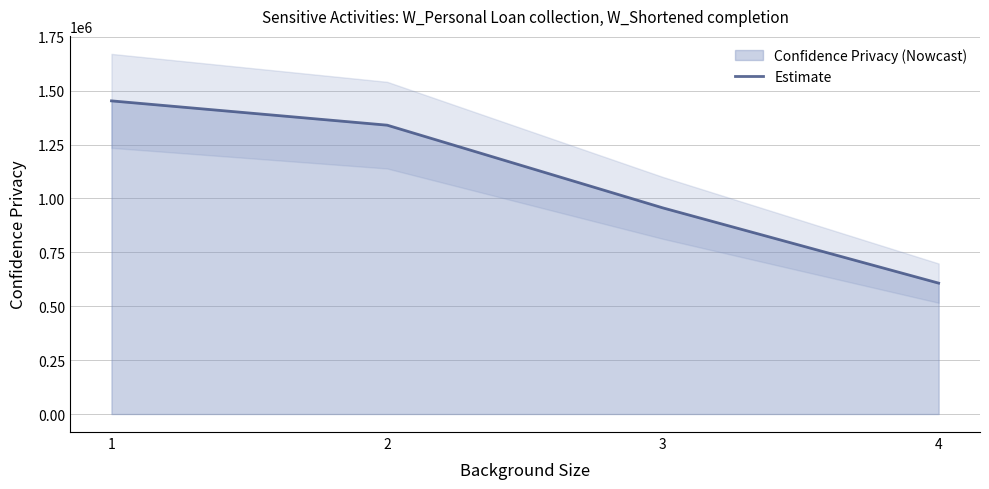

Reading left to right, what are all the values shown in this chart?

1=1452668.0	2=1339925.9	3=956121.6	4=607202.6